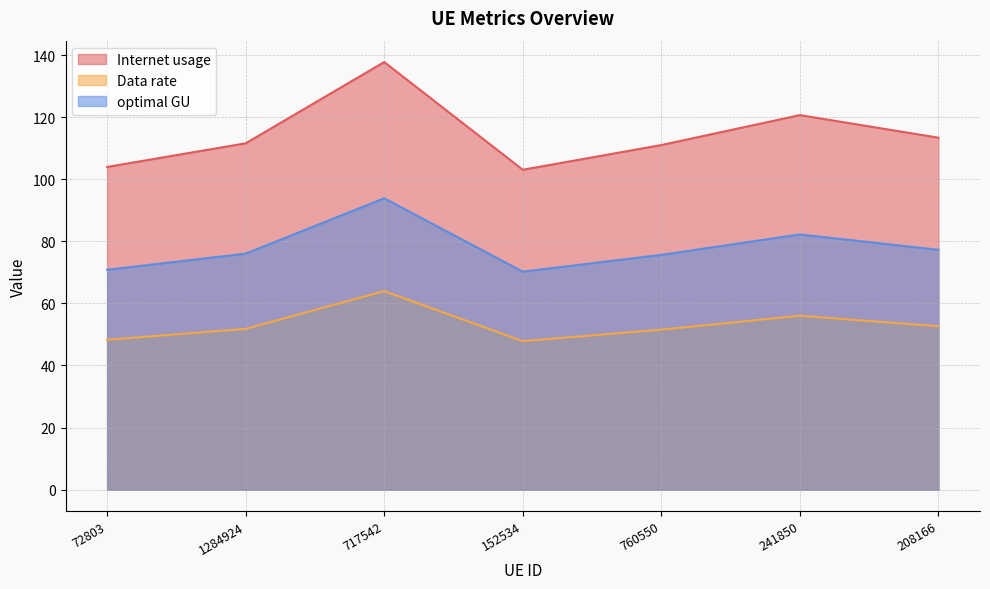

At which category does Data rate reach its first local peak?

717542